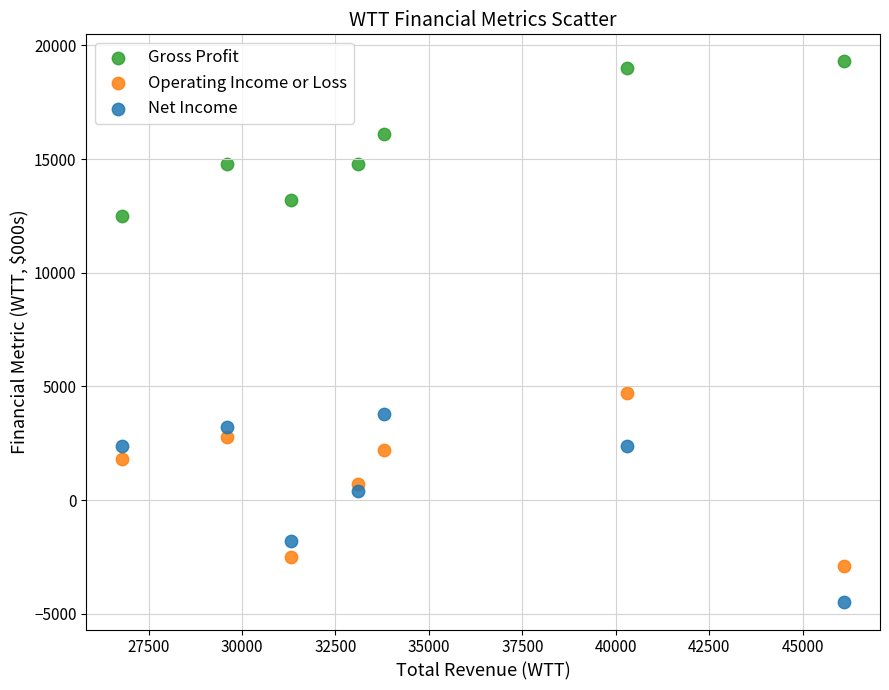

Across all data points, what is the range of Y values (max minus min)?

23800